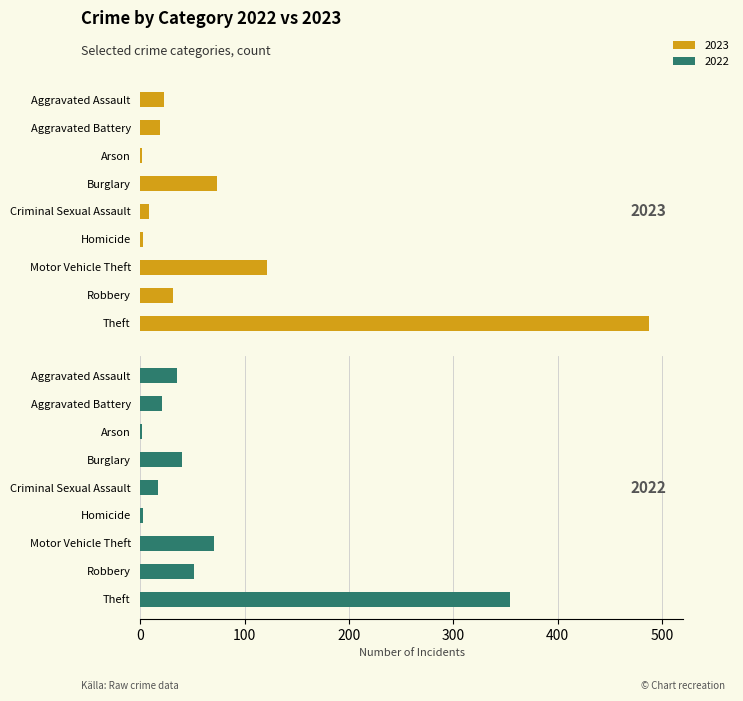

At Homicide, list the series in order from largest to smallest.

2022, 2023